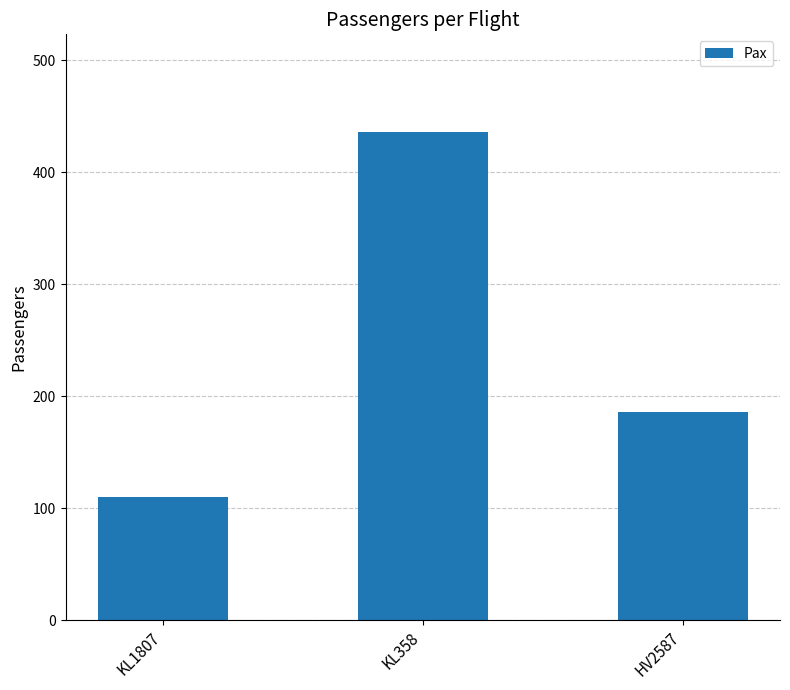

What is the value of the 1st bar from the left?

110